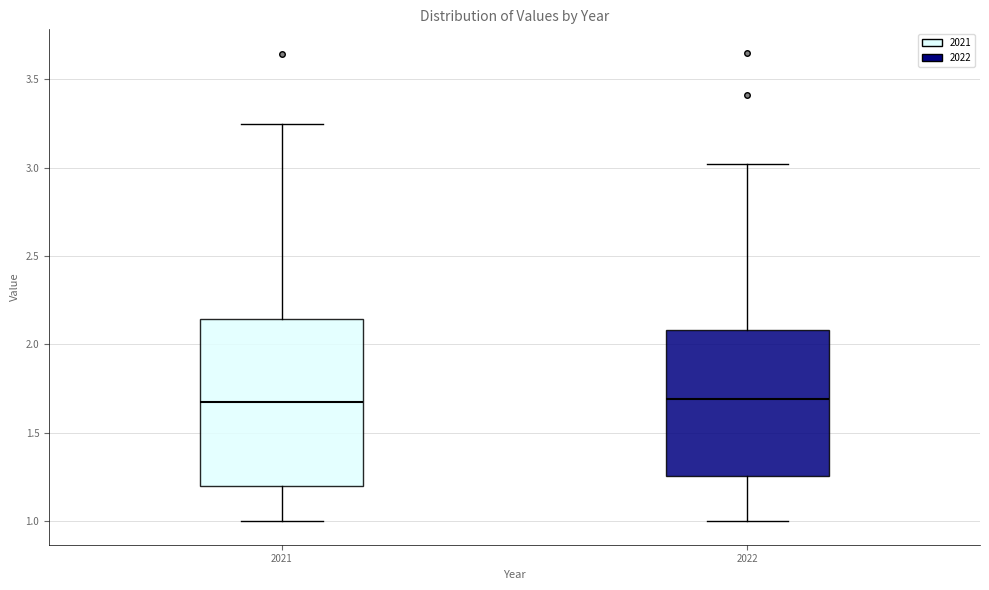

Reading left to right, read every box against the y-axis: the position of its median line, the range the box covers, and the ends of its whiskers. The values are not printed on the chart, so give them approximately, as read against the axis.

2021: median 1.65, box 1.20 to 2.15, whiskers 1.00 to 3.25
2022: median 1.70, box 1.25 to 2.10, whiskers 1.00 to 3.00